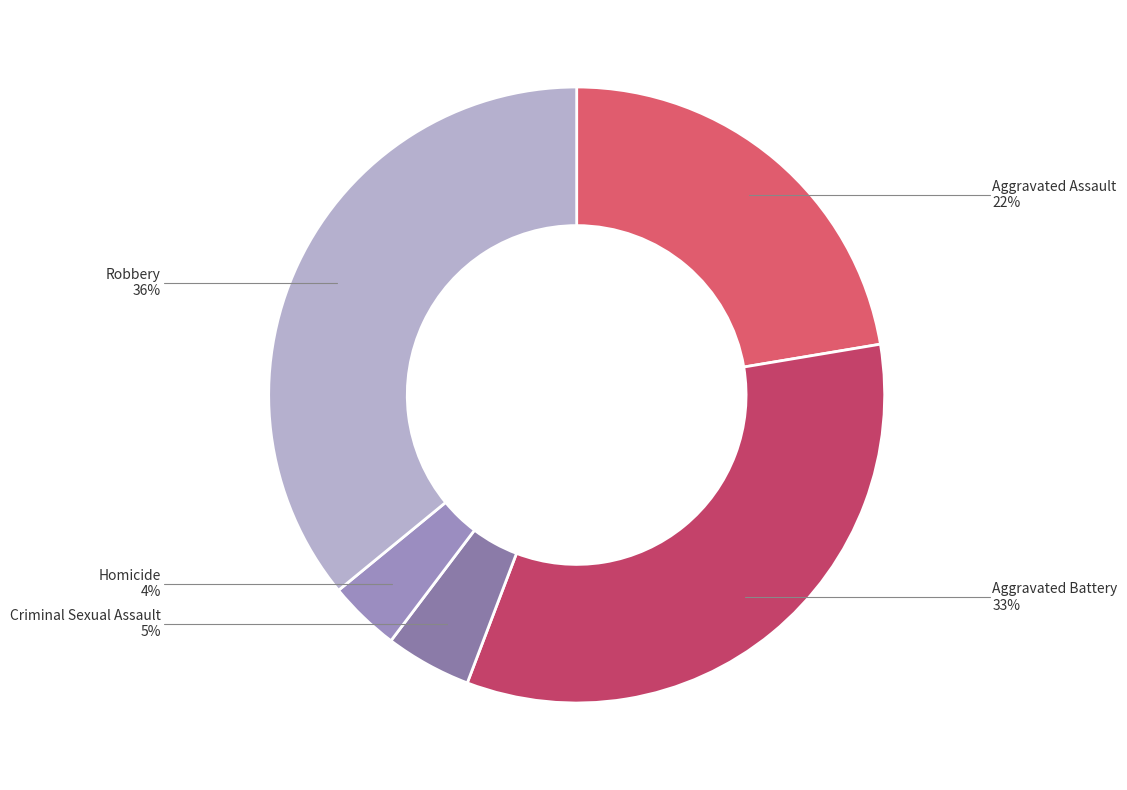

The Criminal Sexual Assault slice represents 5% of the pie. True or false?

True